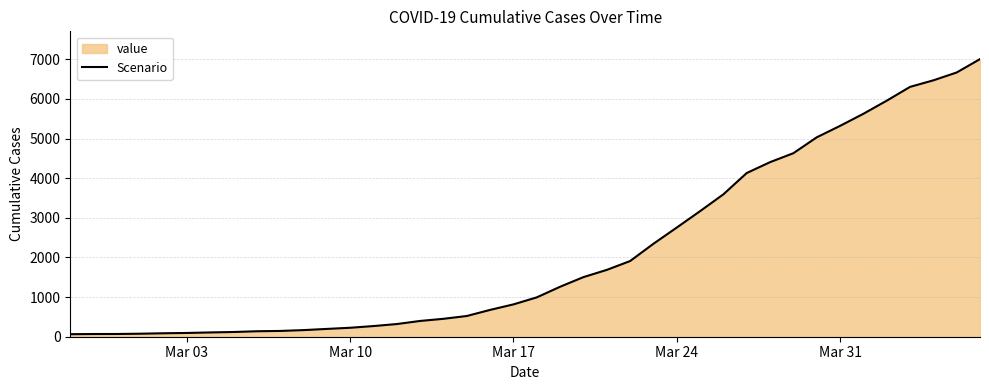

Reading left to right, list all the values displayed in this chart.

64	68	69	76	87	95	108	119	138	146	167	197	226	269	320	398	452	523	677	816	993	1261	1504	1686	1909	2345	2754	3168	3593	4130	4404	4630	5030	5319	5624	5954	6303	6468	6666	7004